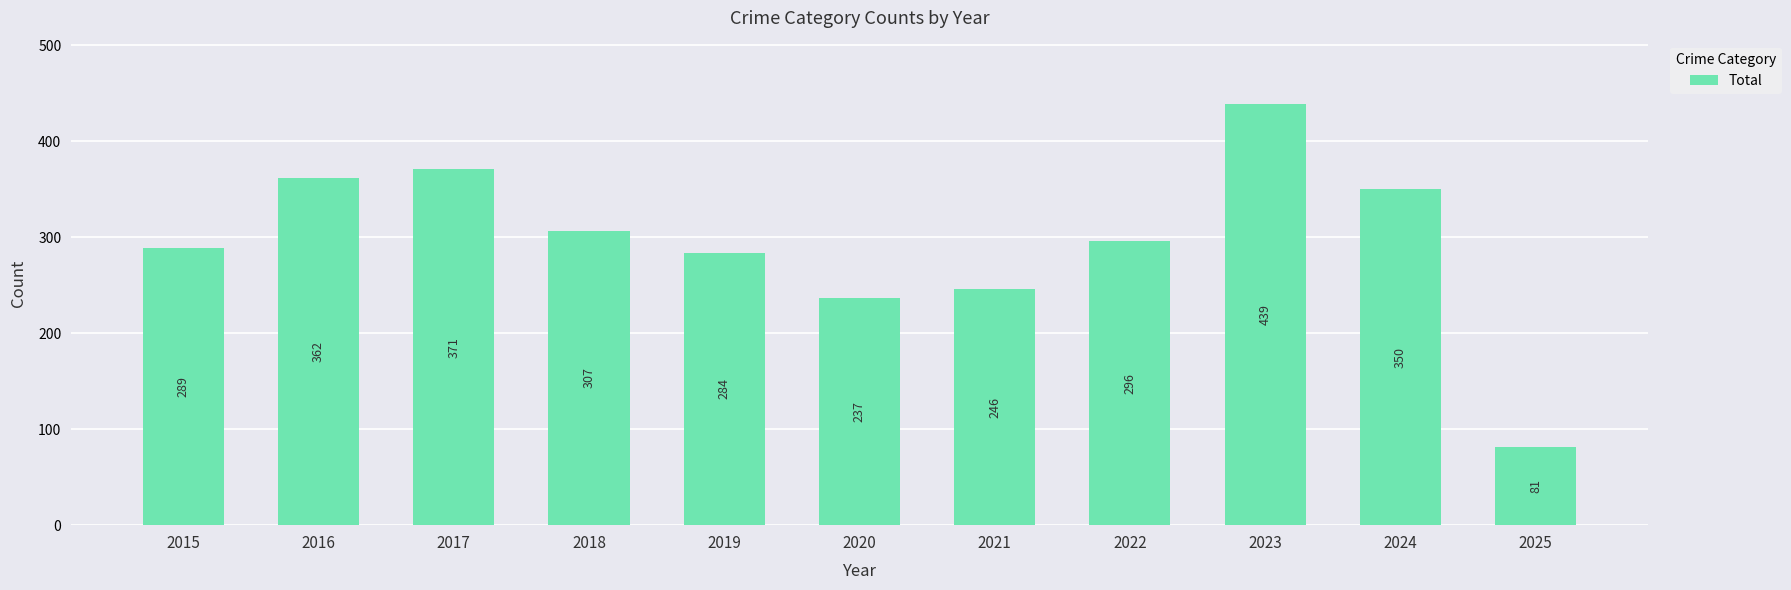

At which category does the chart reach its peak across all series?

2023